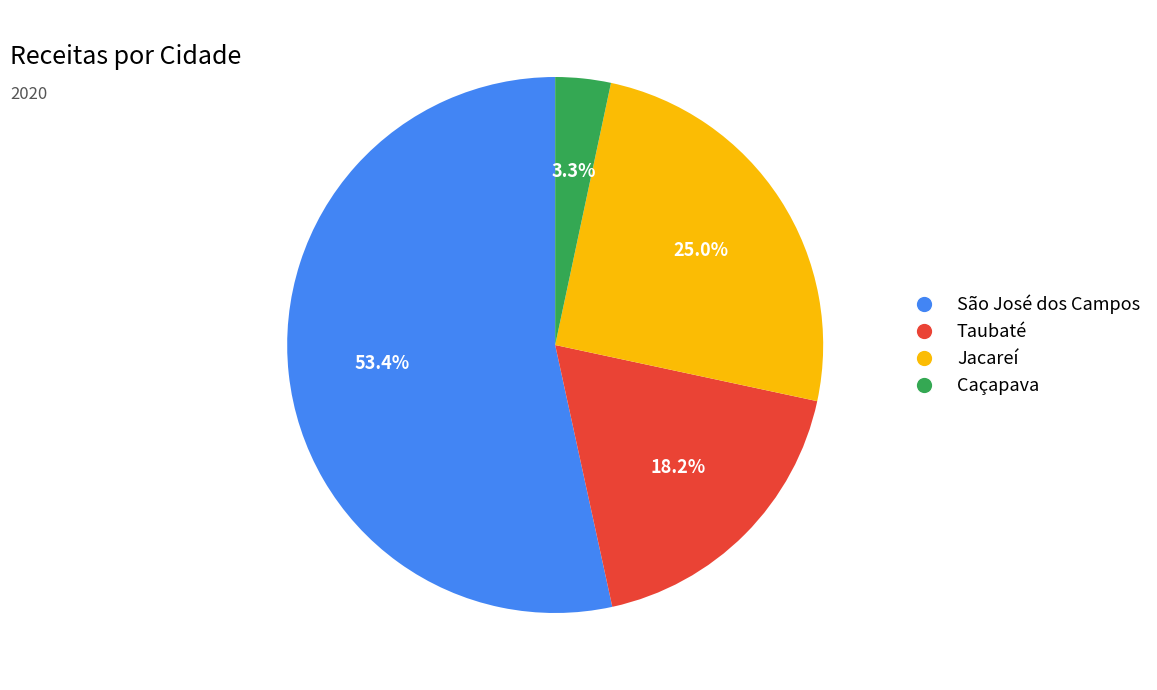

What percentage is the Jacareí slice, to the nearest percent?

25%